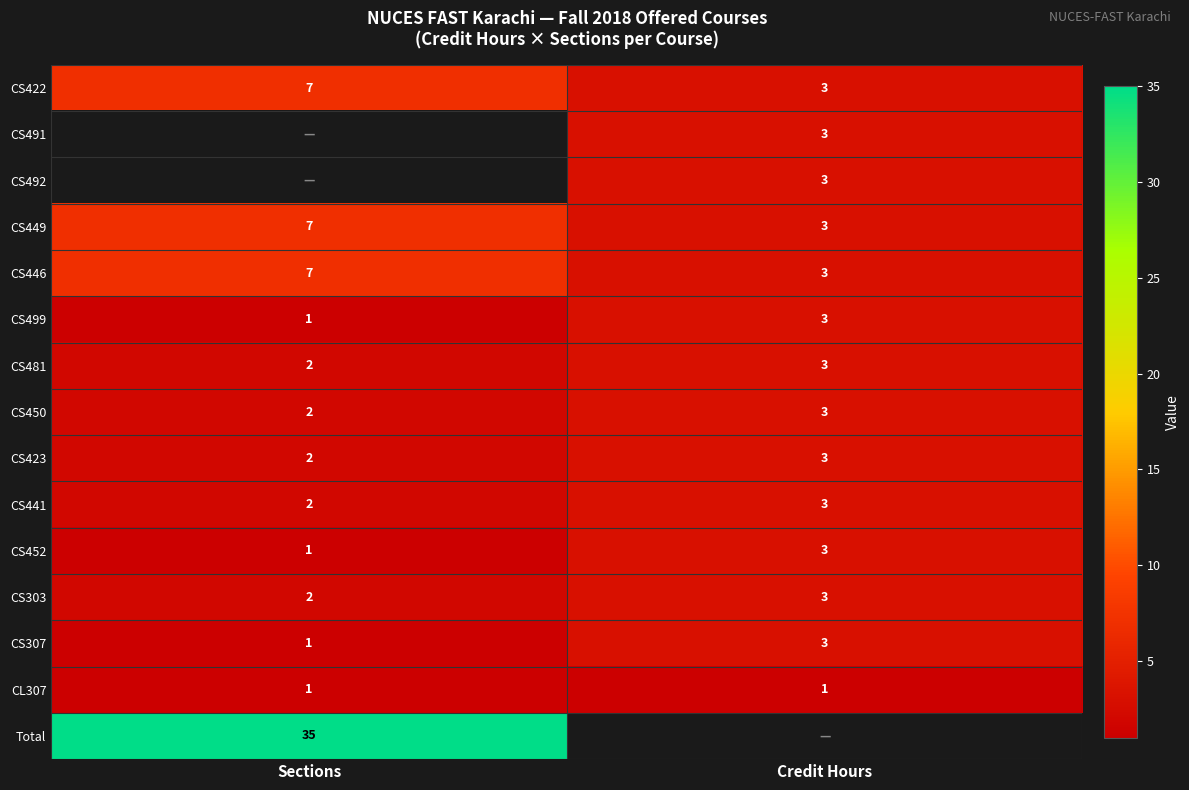

List the labels in order of CS481 value, smallest first.

Sections, Credit Hours